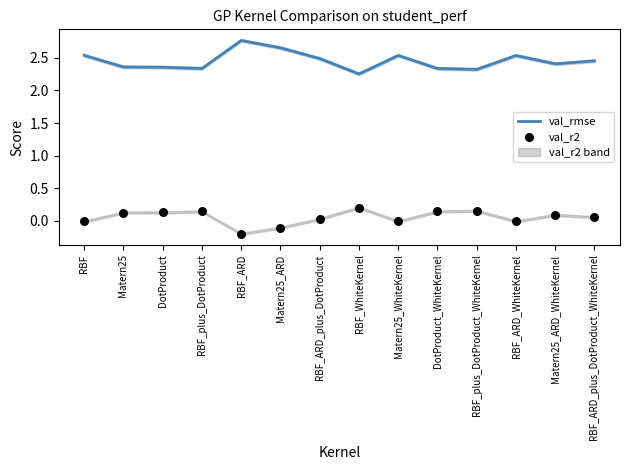

Which series has the largest Y range (max minus min)?

val_rmse